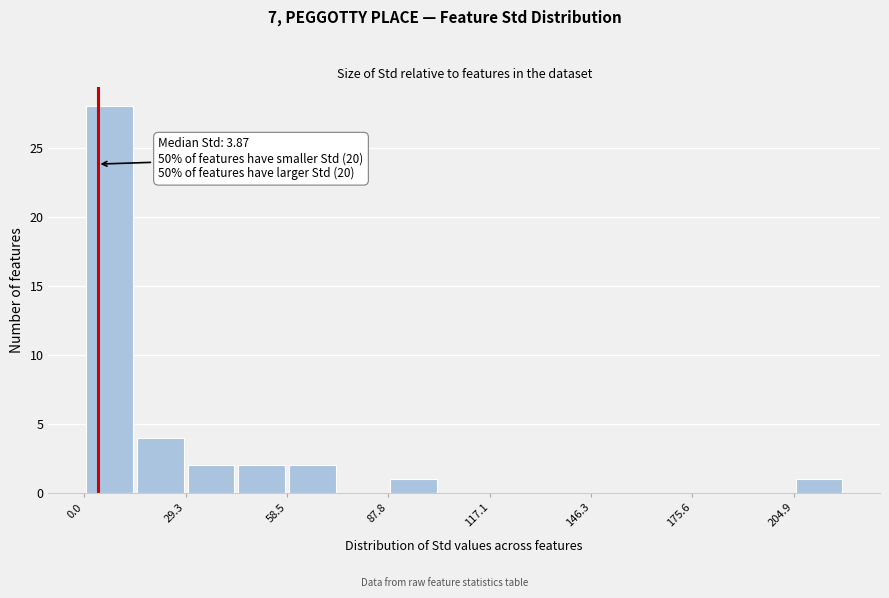

Around what value on the x-axis is the tallest bar? Give the approximate position of its centre, as read against the axis.

5